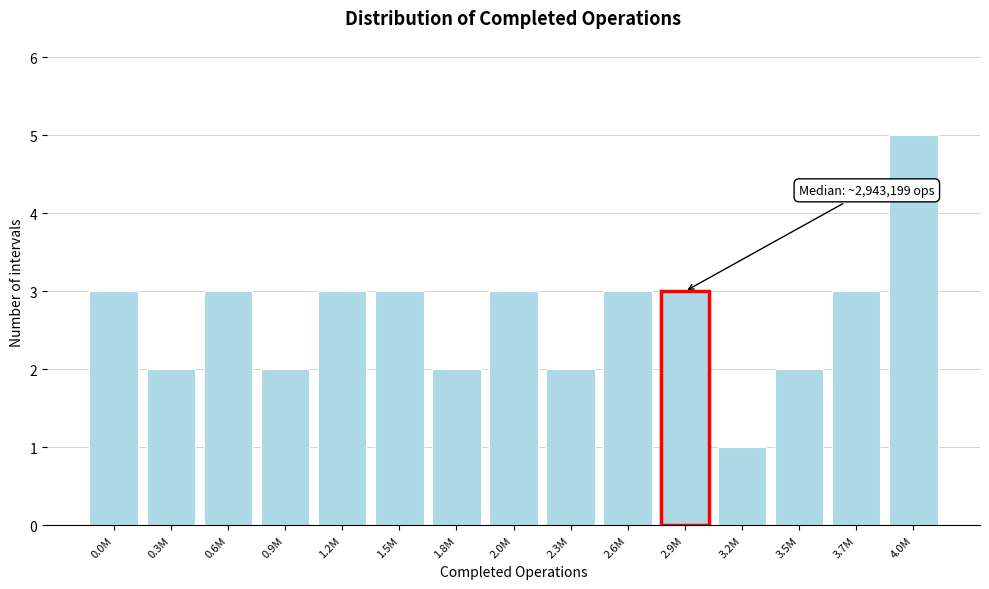

Reading left to right, extract all data points from this chart.

3	2	3	2	3	3	2	3	2	3	3	1	2	3	5